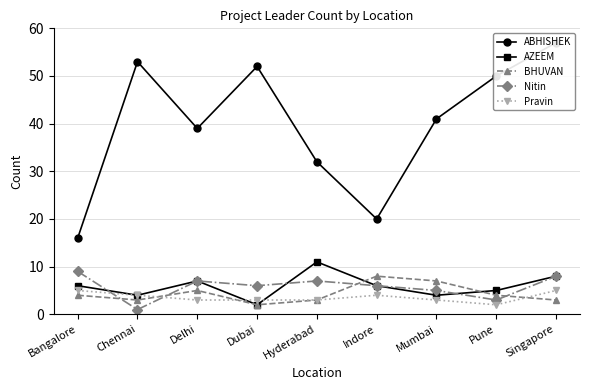

Reading left to right, extract all data points from this chart.

ABHISHEK: Bangalore=16	Chennai=53	Delhi=39	Dubai=52	Hyderabad=32	Indore=20	Mumbai=41	Pune=50	Singapore=57
AZEEM: Bangalore=6	Chennai=4	Delhi=7	Dubai=2	Hyderabad=11	Indore=6	Mumbai=4	Pune=5	Singapore=8
BHUVAN: Bangalore=4	Chennai=3	Delhi=5	Dubai=2	Hyderabad=3	Indore=8	Mumbai=7	Pune=4	Singapore=3
Nitin: Bangalore=9	Chennai=1	Delhi=7	Dubai=6	Hyderabad=7	Indore=6	Mumbai=5	Pune=3	Singapore=8
Pravin: Bangalore=5	Chennai=4	Delhi=3	Dubai=3	Hyderabad=3	Indore=4	Mumbai=3	Pune=2	Singapore=5